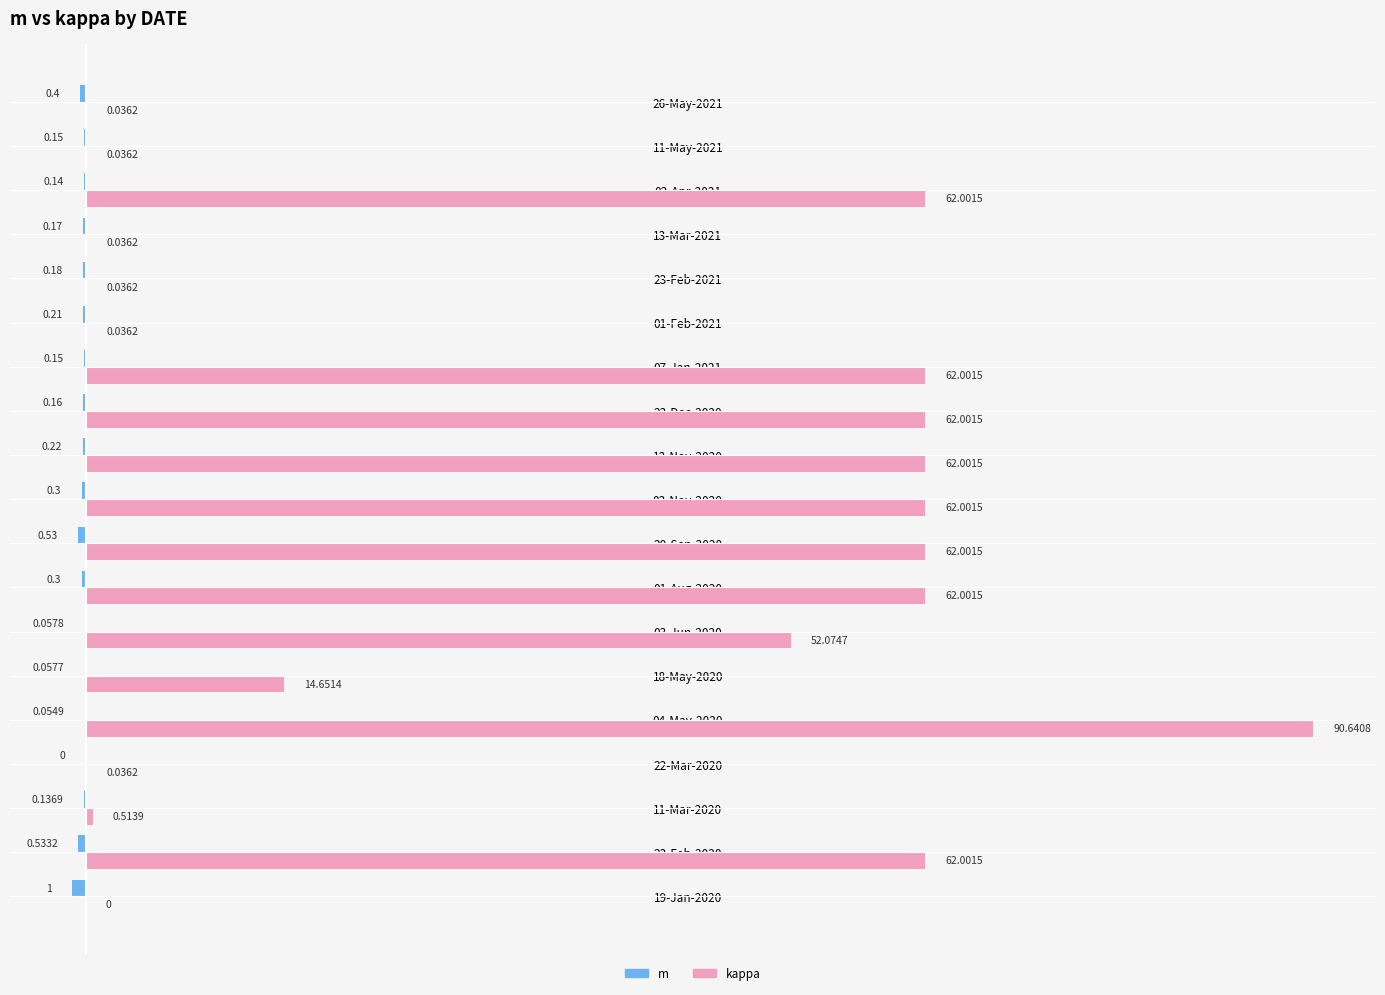

What is the total value across all series at 01-Aug-2020?

61.7